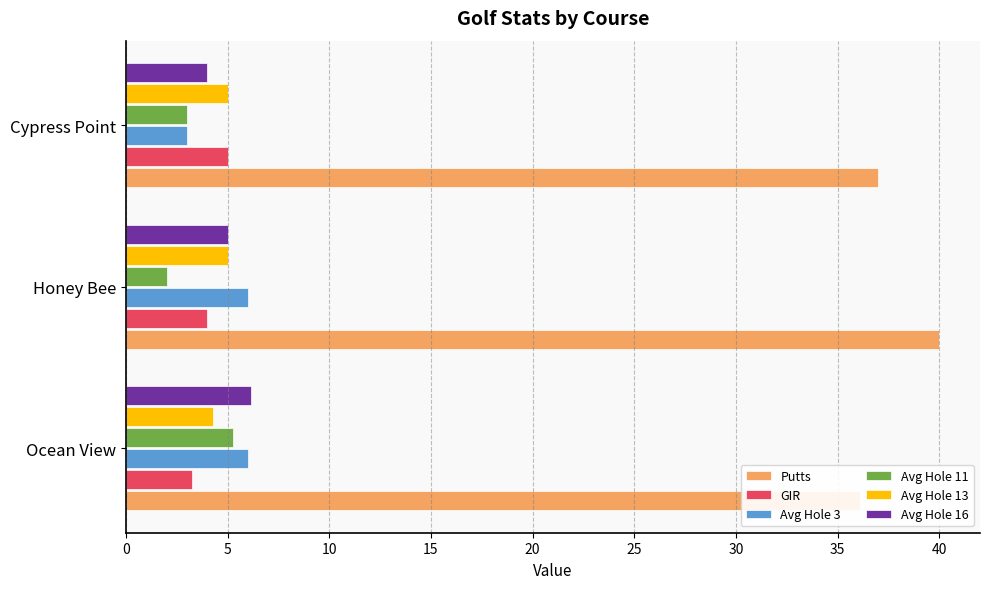

Which series has the largest range (max minus min)?

Putts